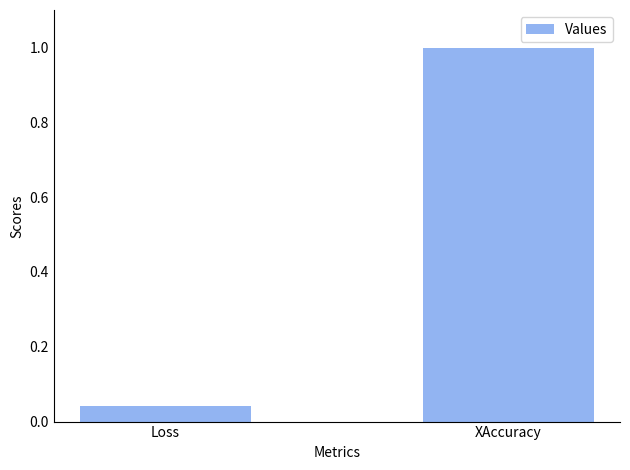

At which category does the chart reach its peak across all series?

XAccuracy